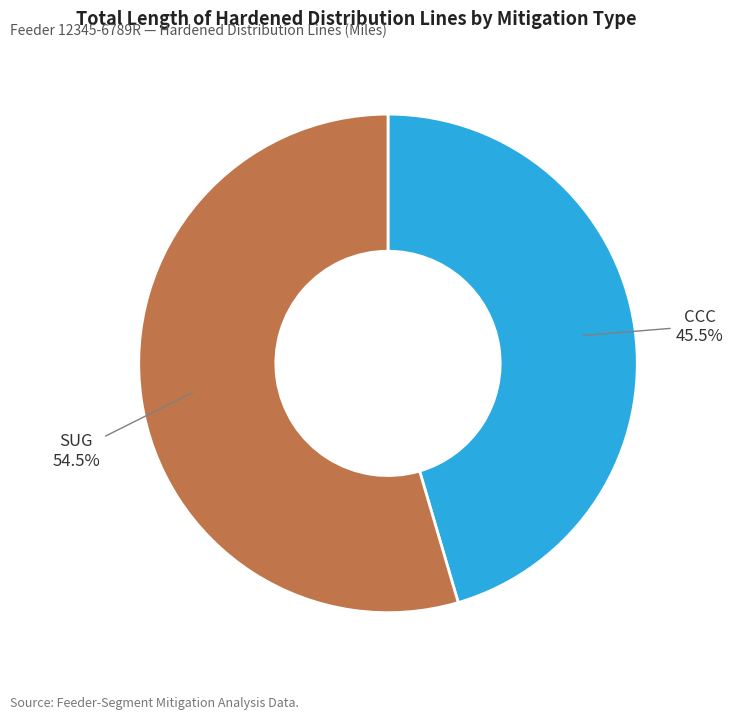

How many segments does this pie chart have?

2